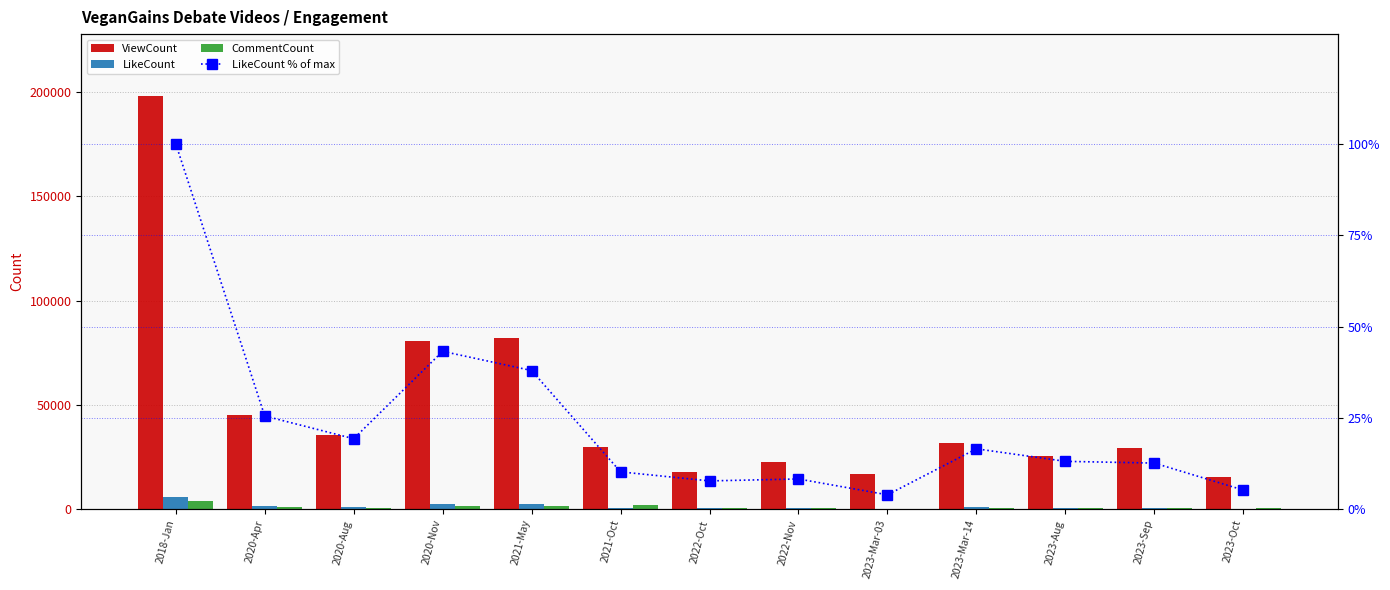

How many data points in LikeCount are less than 796?

6